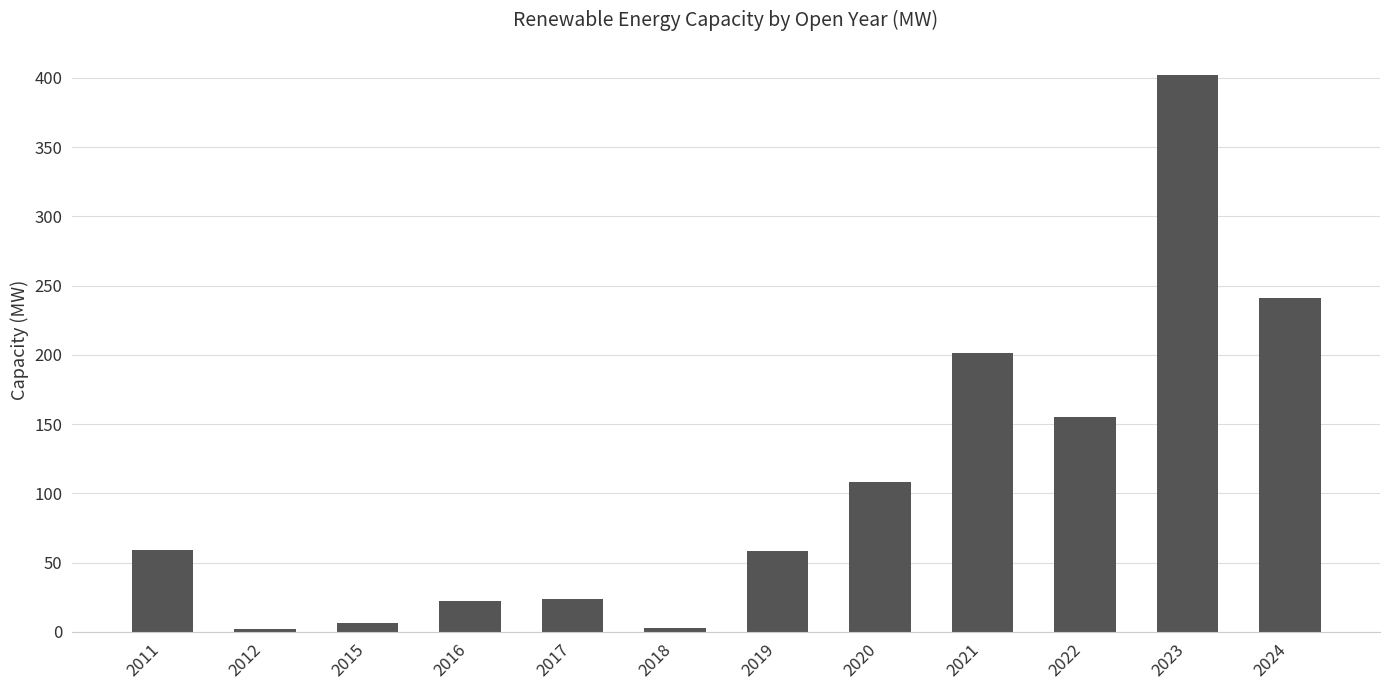

How many data points does each series have?

12